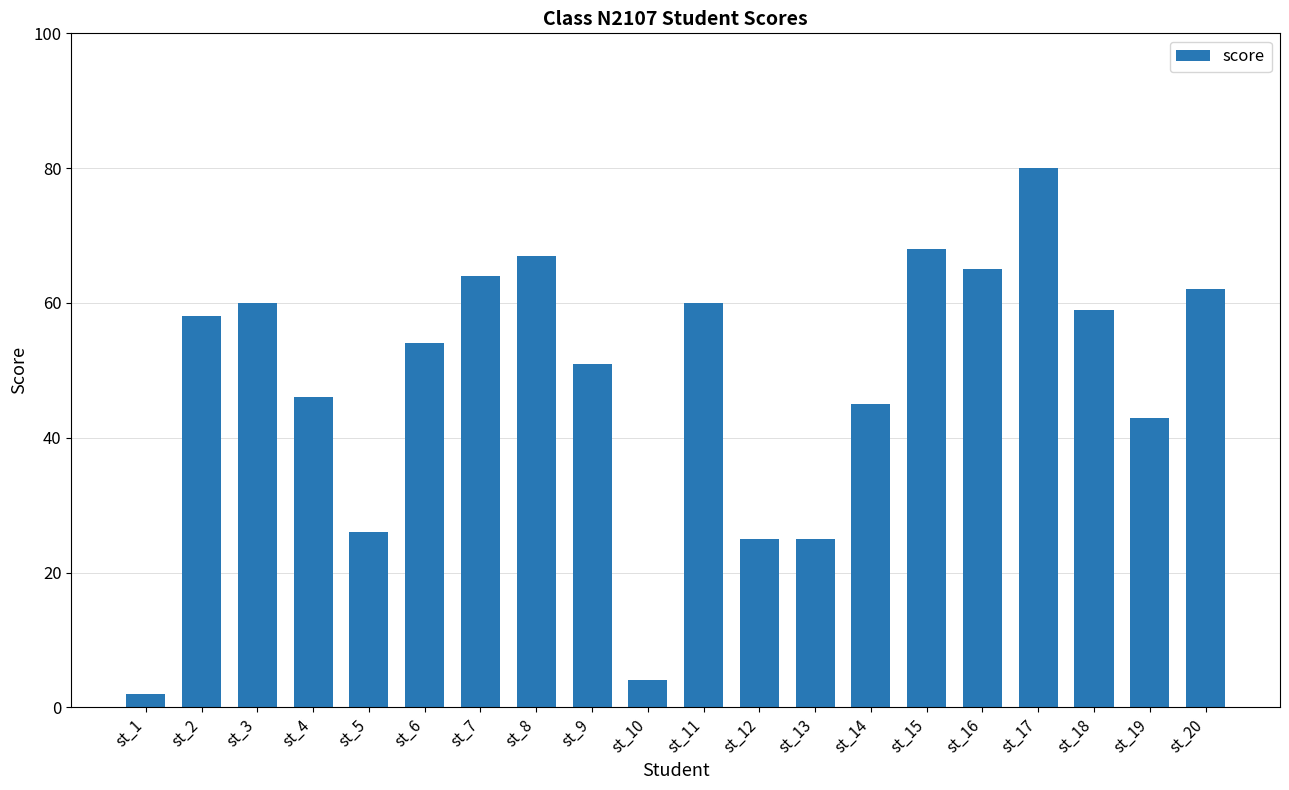

What is the value of the 15th bar from the left?

68